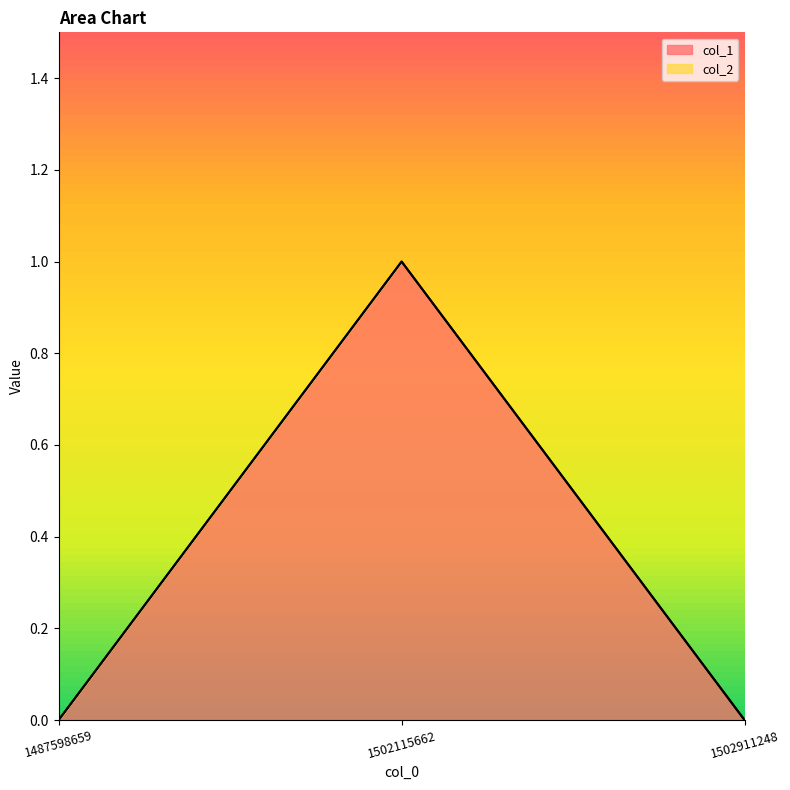

At which category does the chart reach its minimum across all series?

1487598659